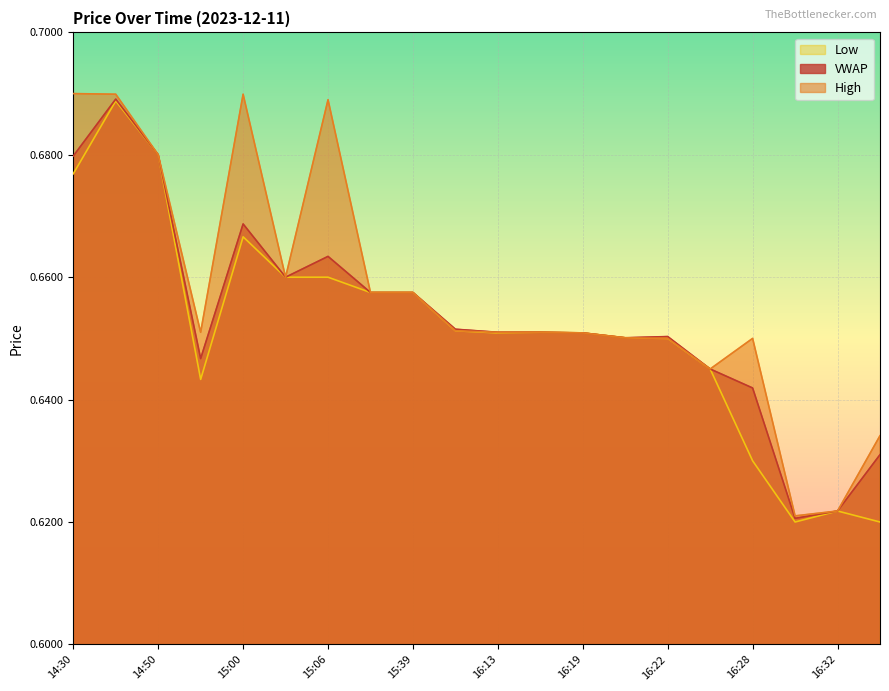

How many lines are shown in the chart?

3